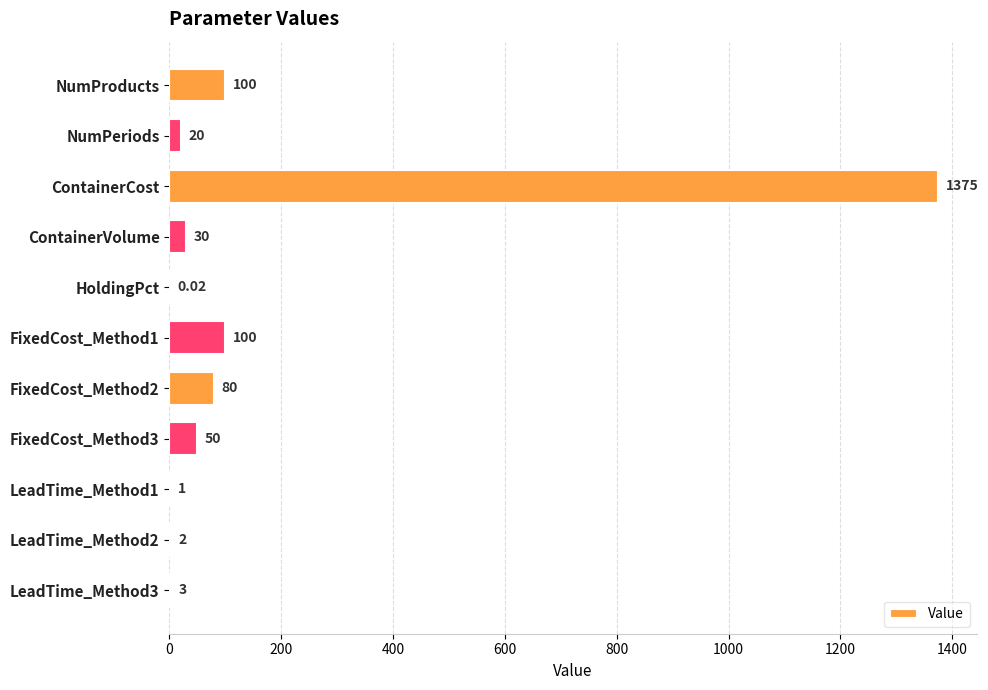

Which label corresponds to the largest value in the chart?

ContainerCost